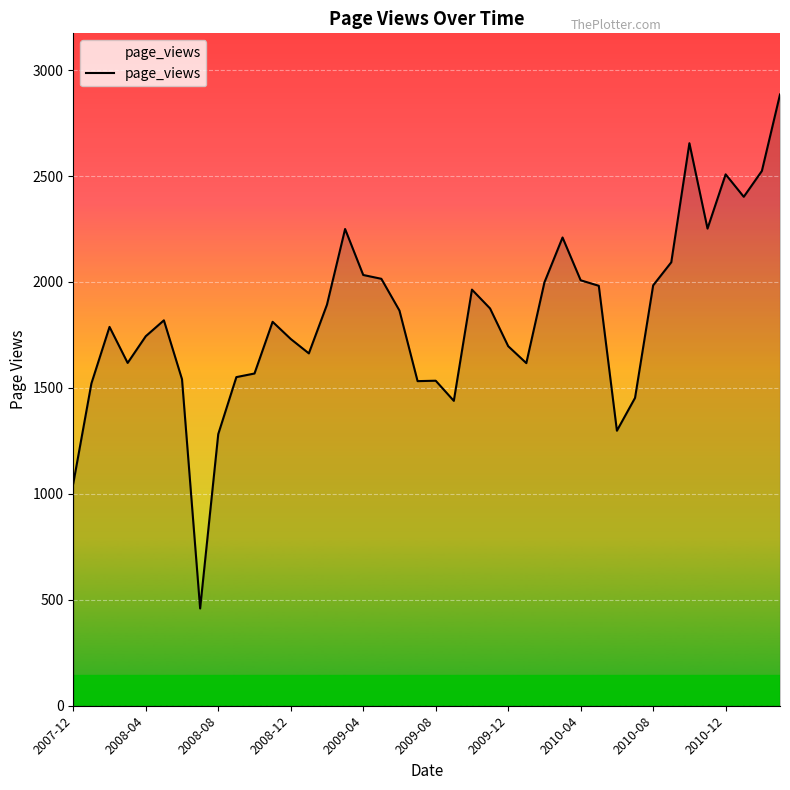

What is the smallest value displayed?

459